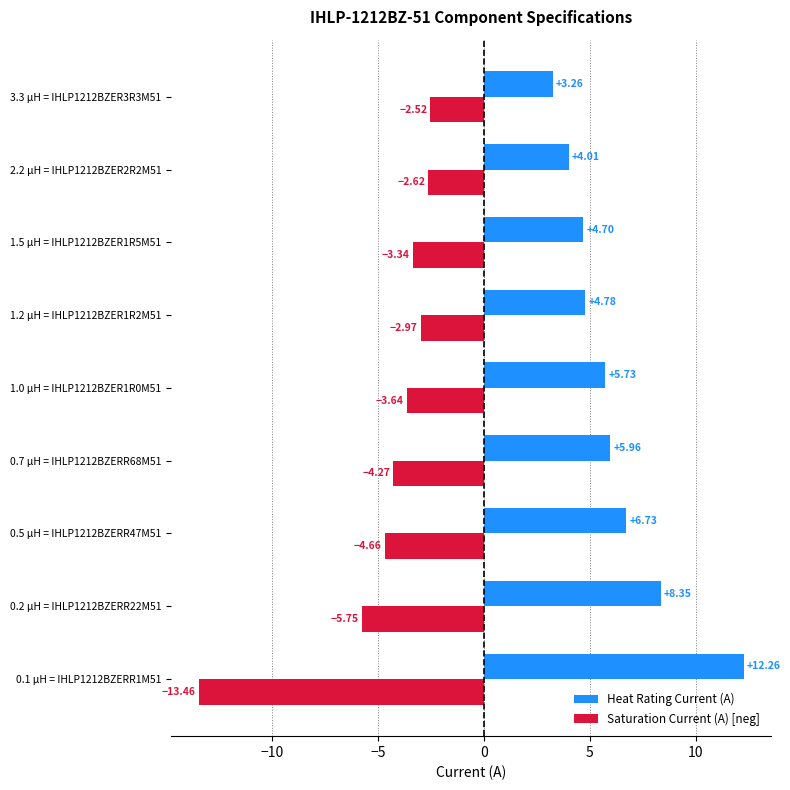

What is the difference between the Saturation Current (A) [neg] values at 2.2 μH = IHLP1212BZER2R2M51 and 0.1 μH = IHLP1212BZERR1M51?

10.8